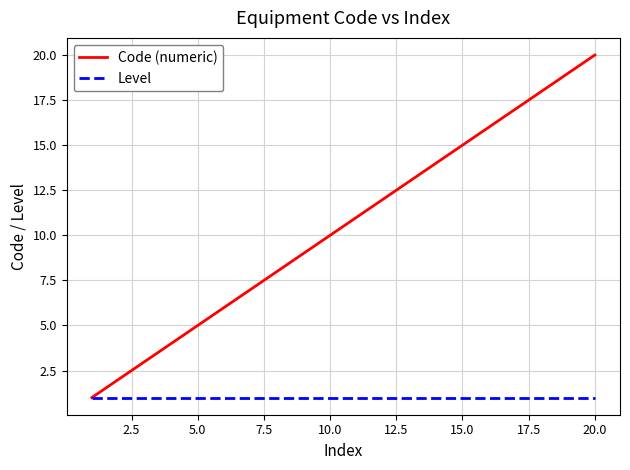

List the series in order of their overall mean, lowest first.

Level, Code (numeric)